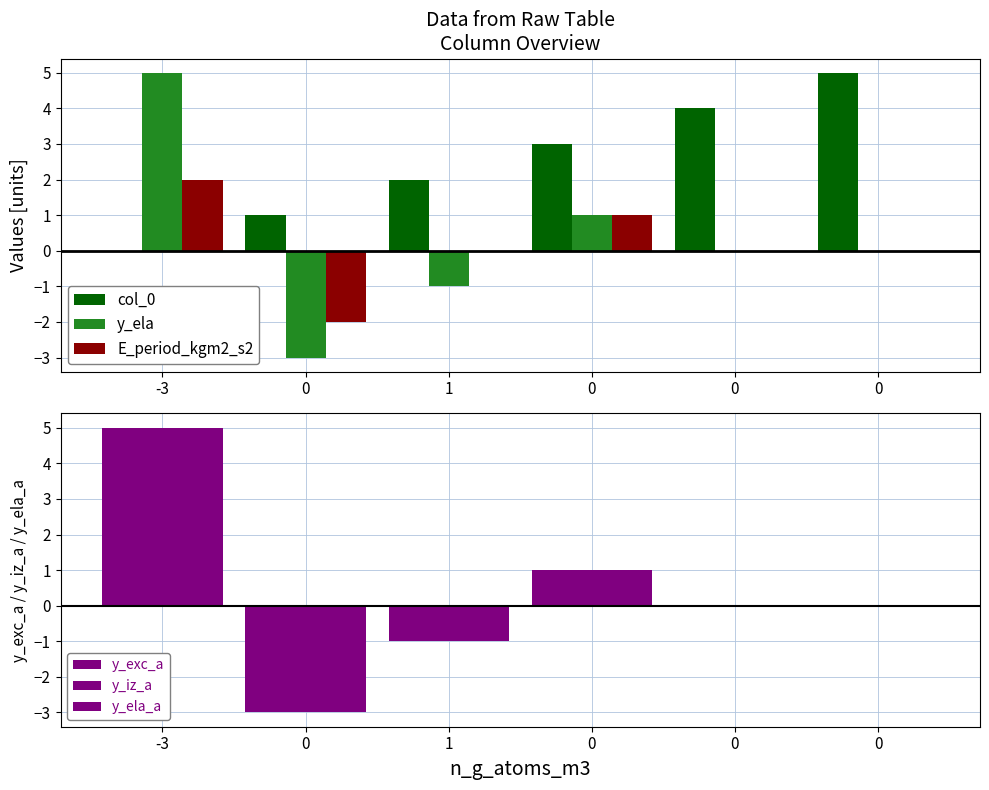

The y_exc_a series shows 1 at 0. True or false?

False